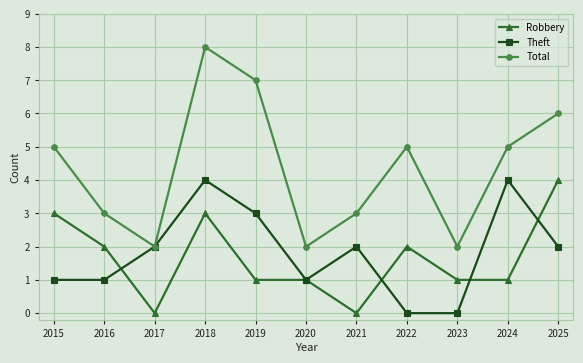

What is the value of the Robbery point at the 10th from the left?

1